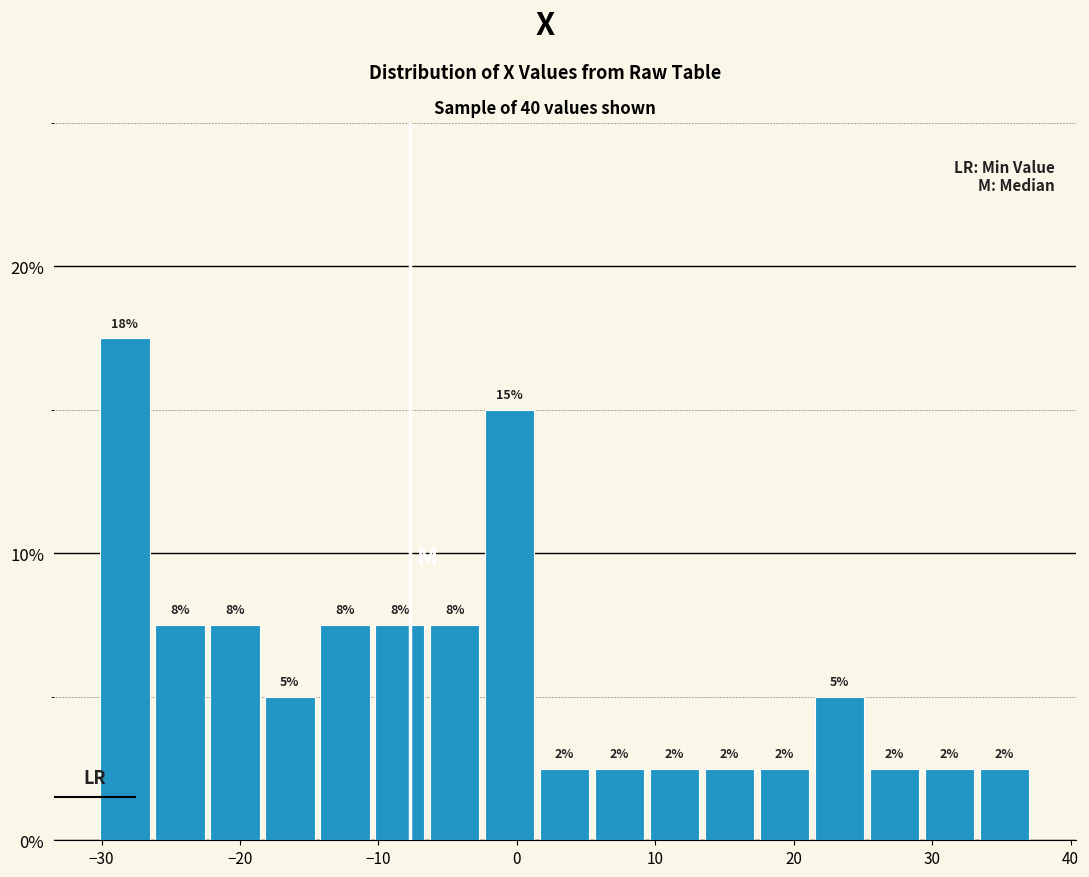

Read against the x-axis, roughly where is the centre of the tallest bar?

-28